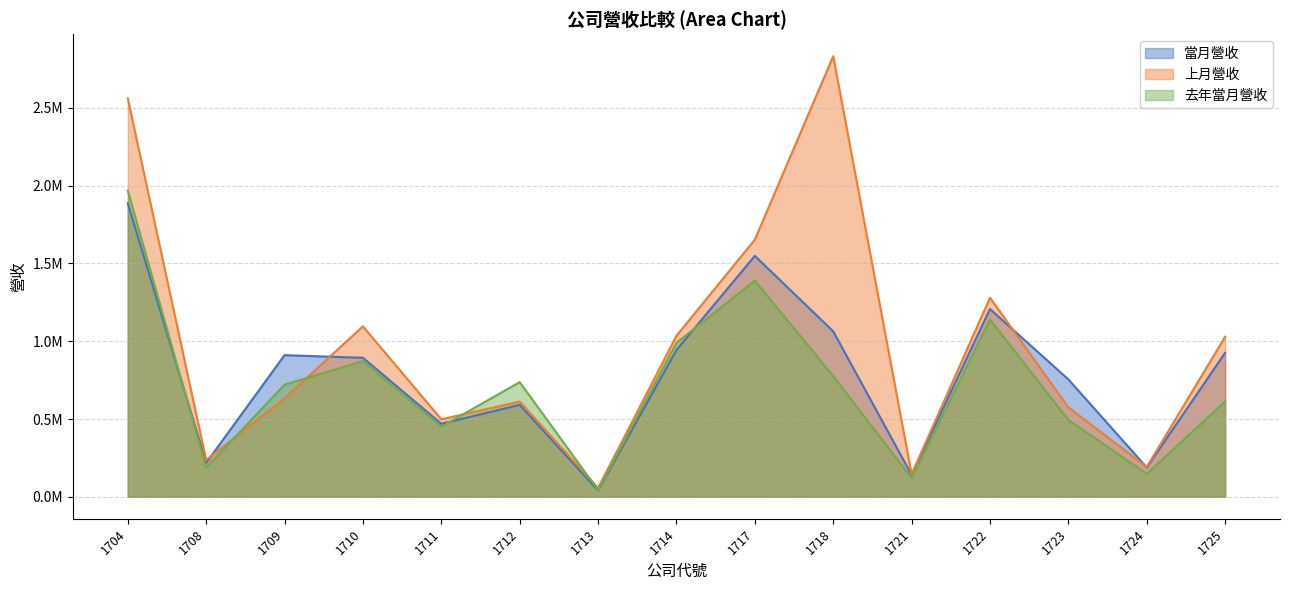

What is the difference between the maximum and minimum values in the 當月營收 series?

1846076